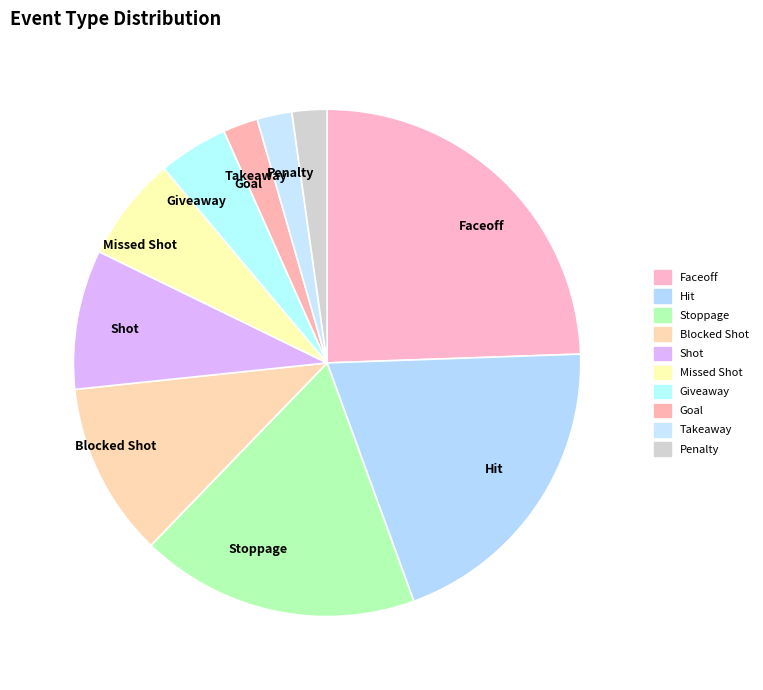

What is the largest slice in the pie chart?

Faceoff